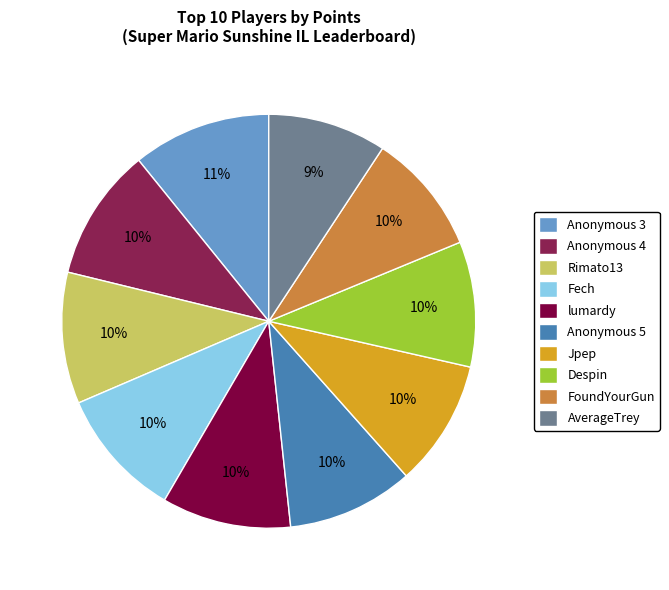

The Despin slice represents 1% of the pie. True or false?

False